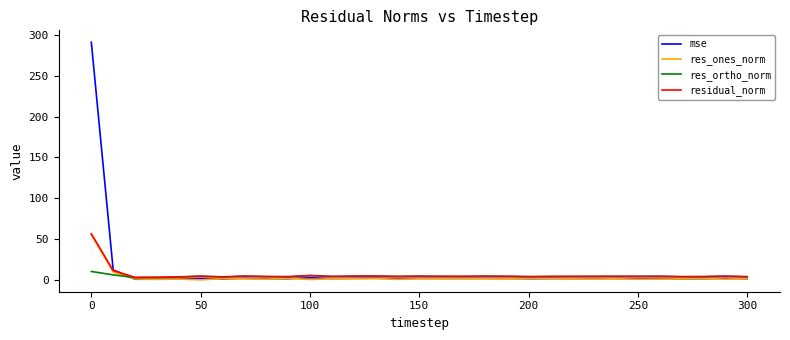

How many times do res_ortho_norm and res_ones_norm cross each other?

1